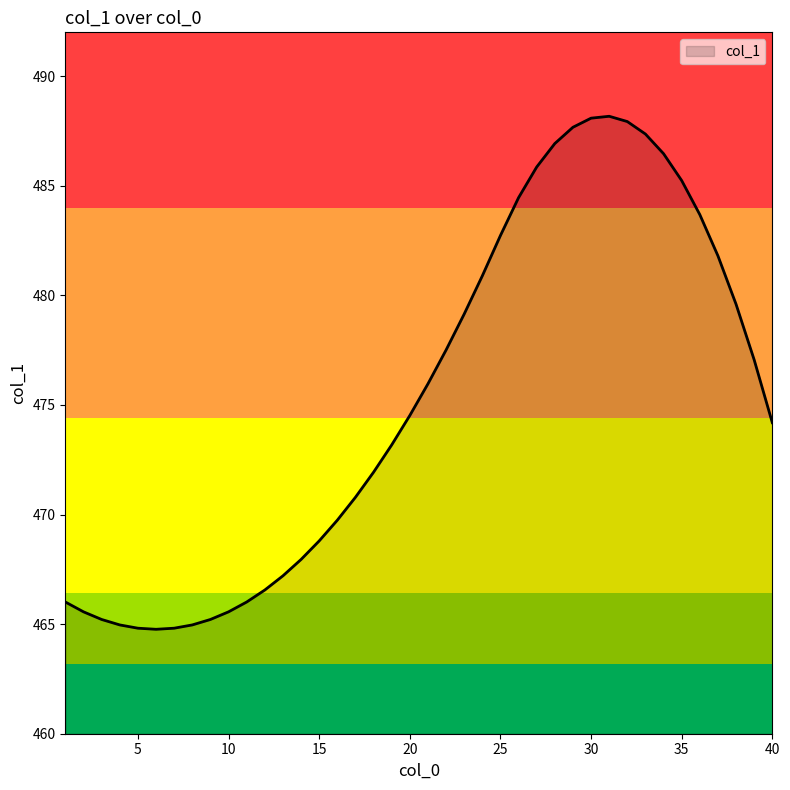

What is the greatest value displayed?

488.2